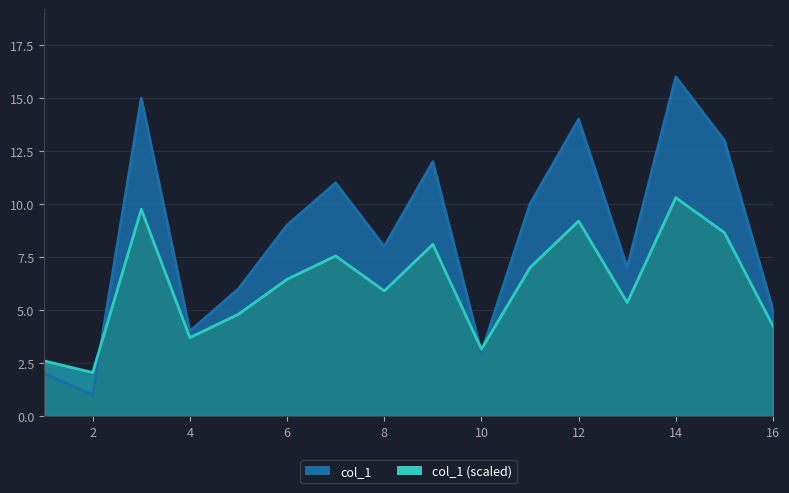

What is the ratio of the value at 9 to the value at 0?

1.2